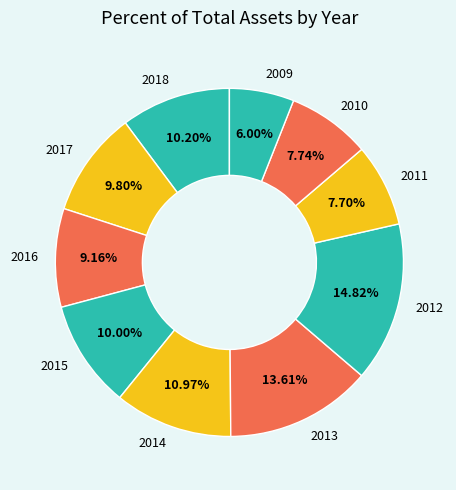

To the nearest percent, what percentage of the pie is 2018?

10%